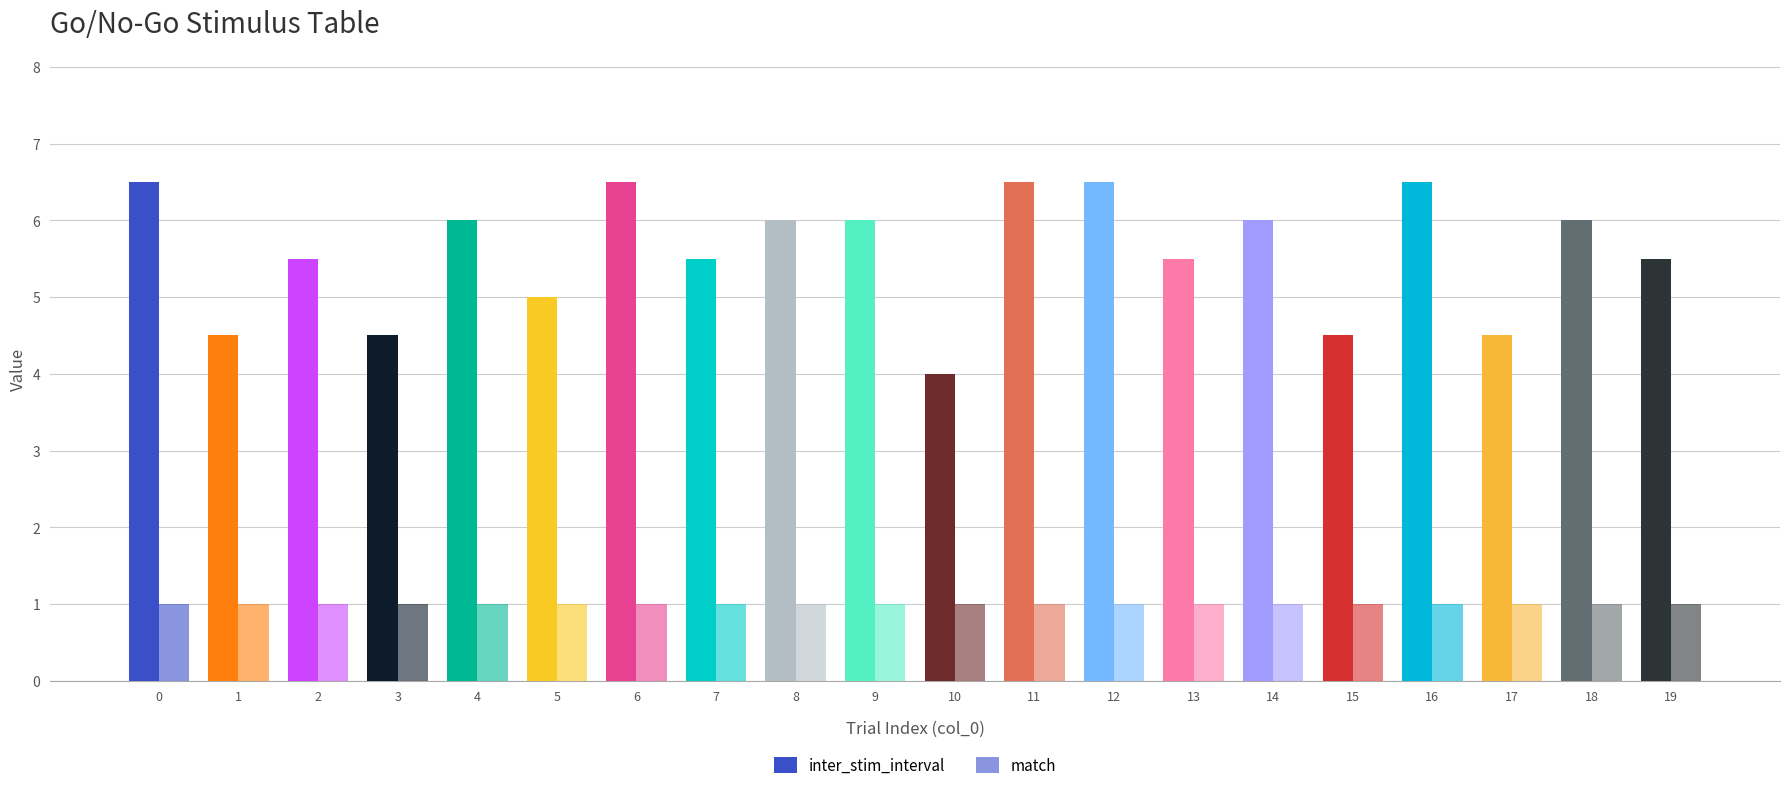

At 13, list the series in order from largest to smallest.

inter_stim_interval, match